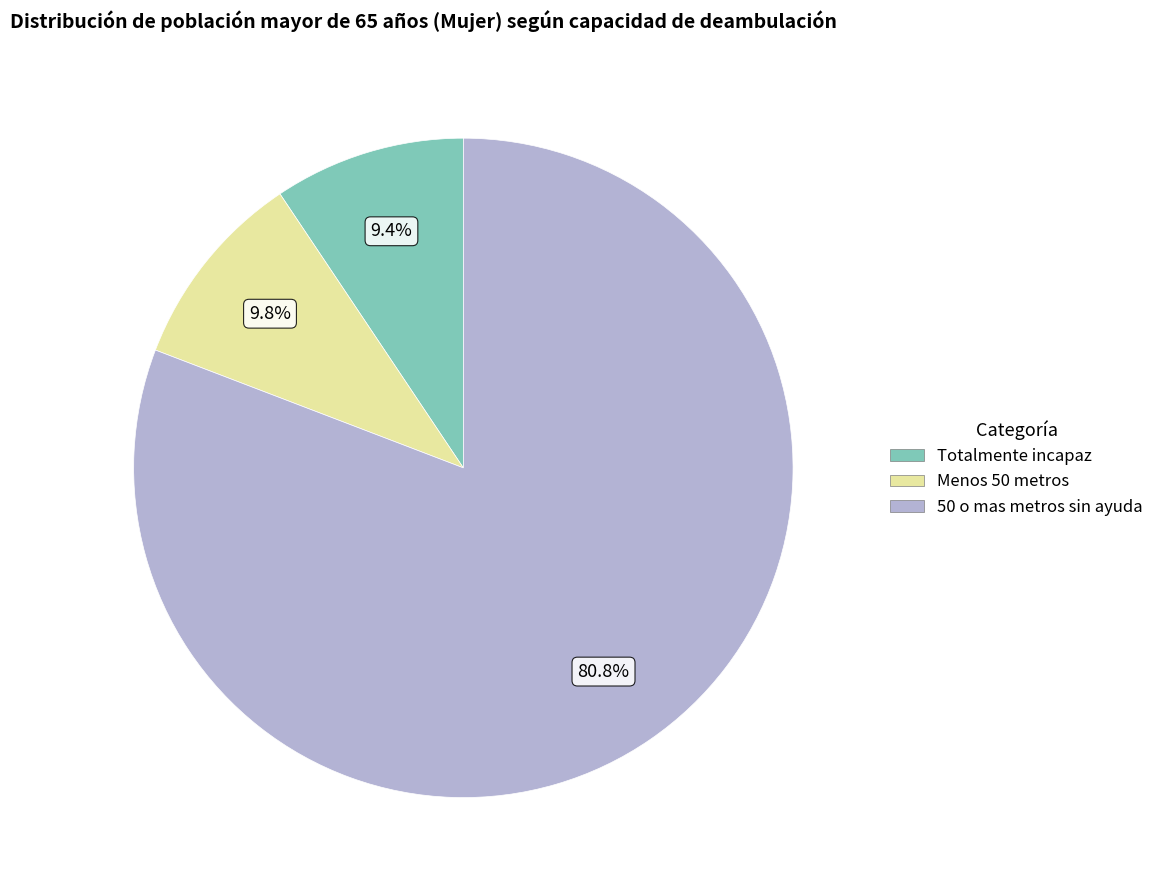

What is the majority slice?

50 o mas metros sin ayuda